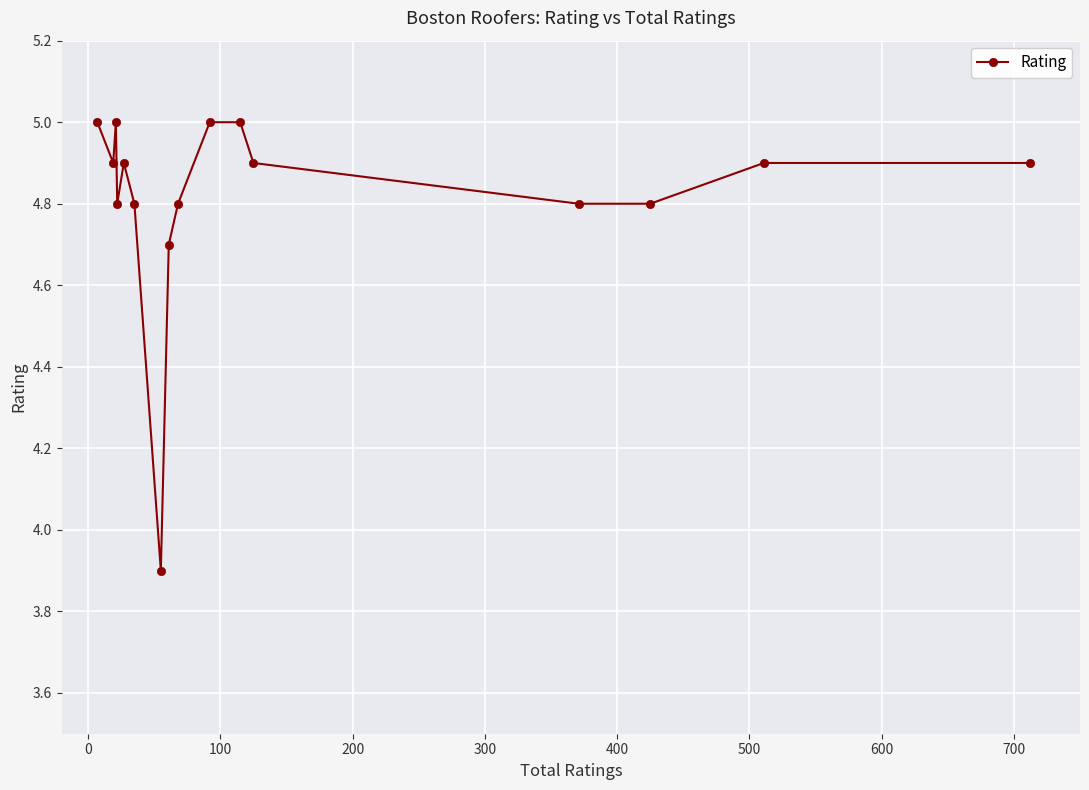

What is the value of the 4th point from the left?

4.8